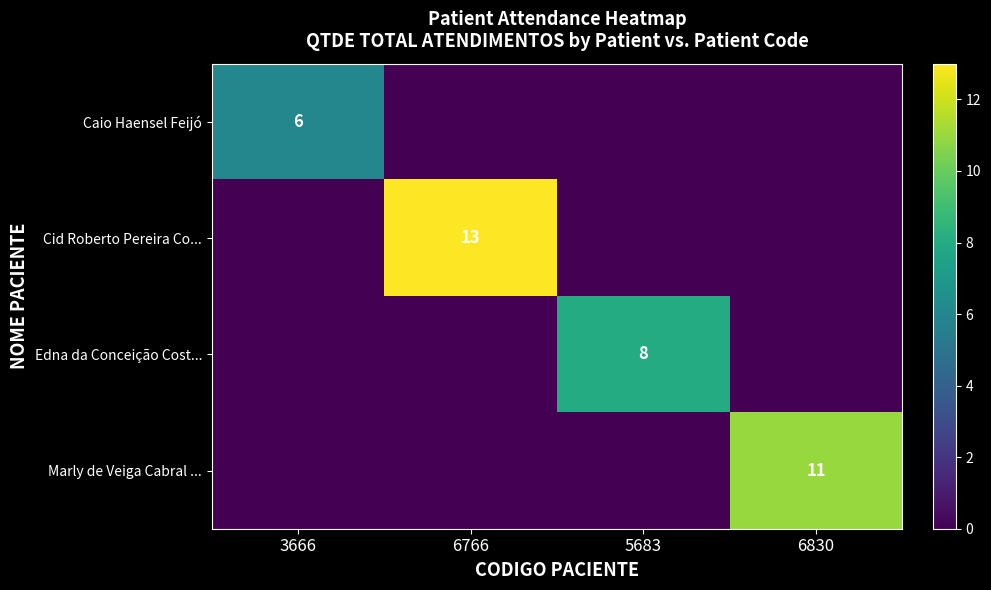

True or false: Cid Roberto Pereira Co... has a value of 13 at 6766.

True